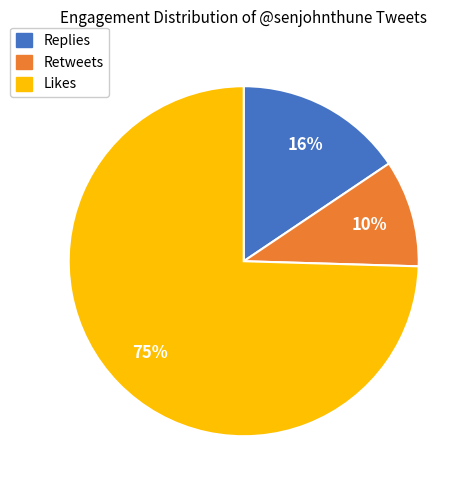

Does any single category account for the majority?

Yes